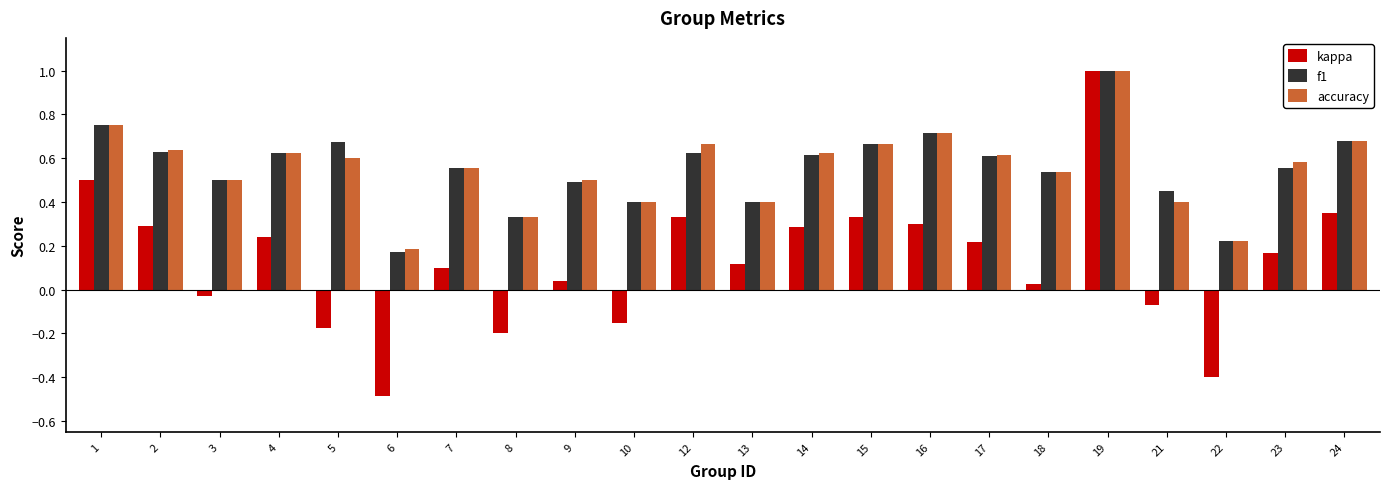

Which series changed the most between 5 and 14?

kappa